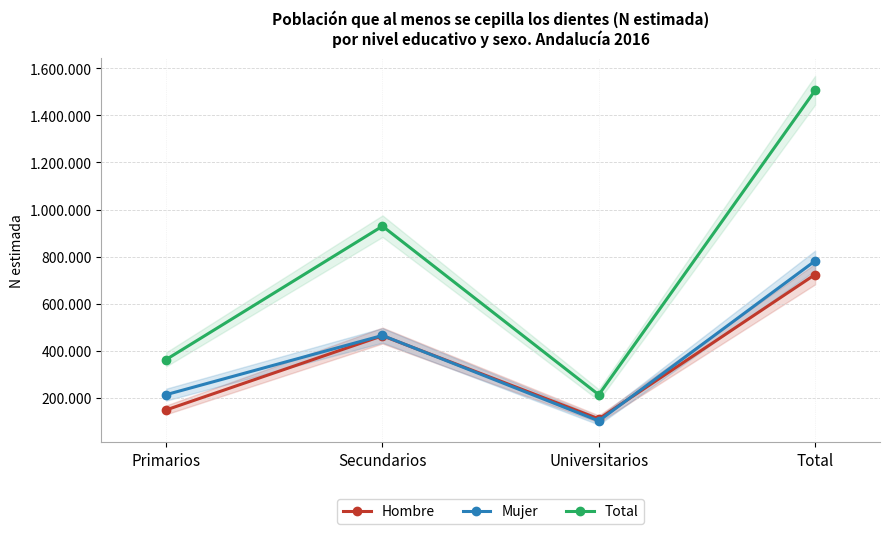

What is the difference between the second highest and second lowest values in the Hombre series?

314865